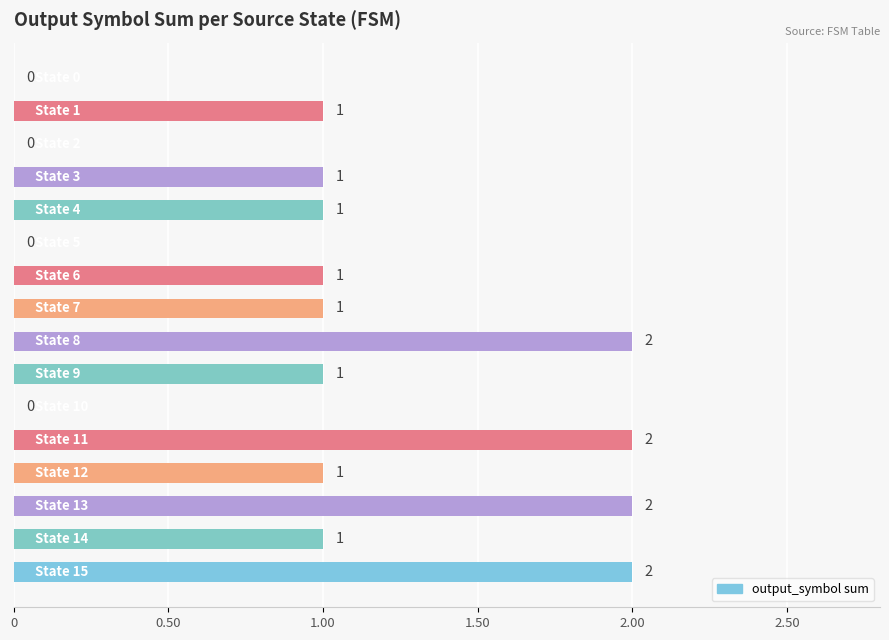

How many values are between 1 and 2?

12